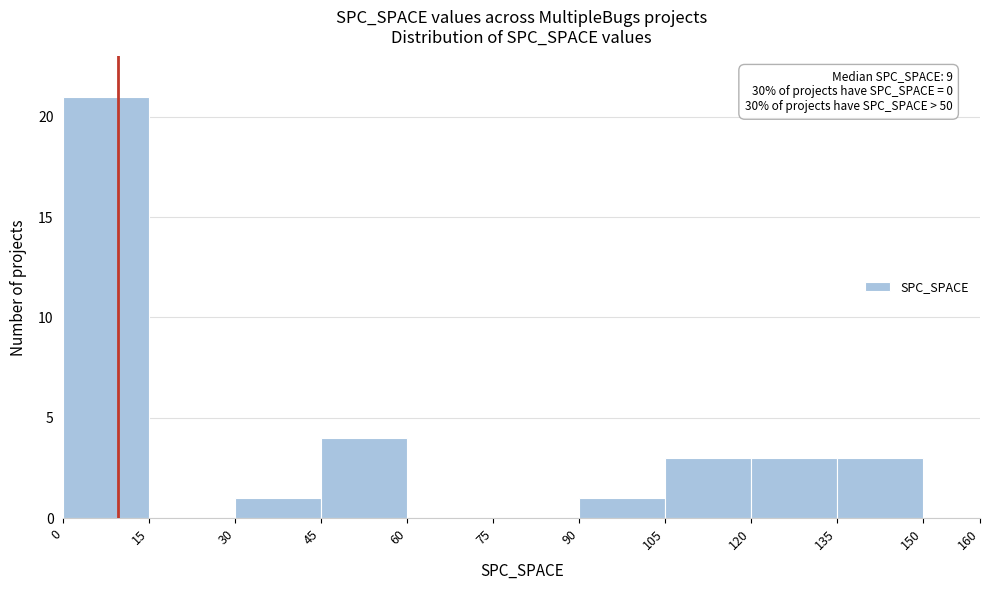

Over which range of the x-axis is the bar tallest?

0 to 15